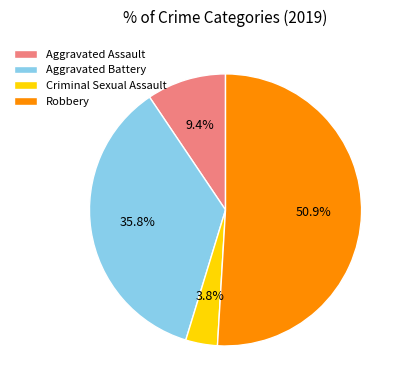

How many slices are in this pie chart?

4